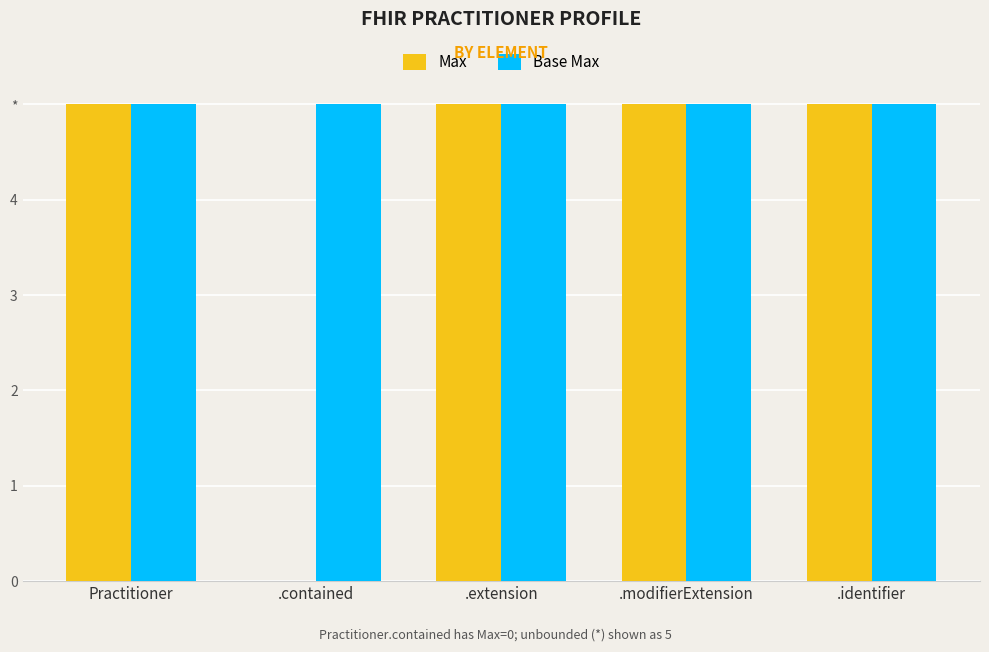

What are all the series names shown in the legend?

Max, Base Max